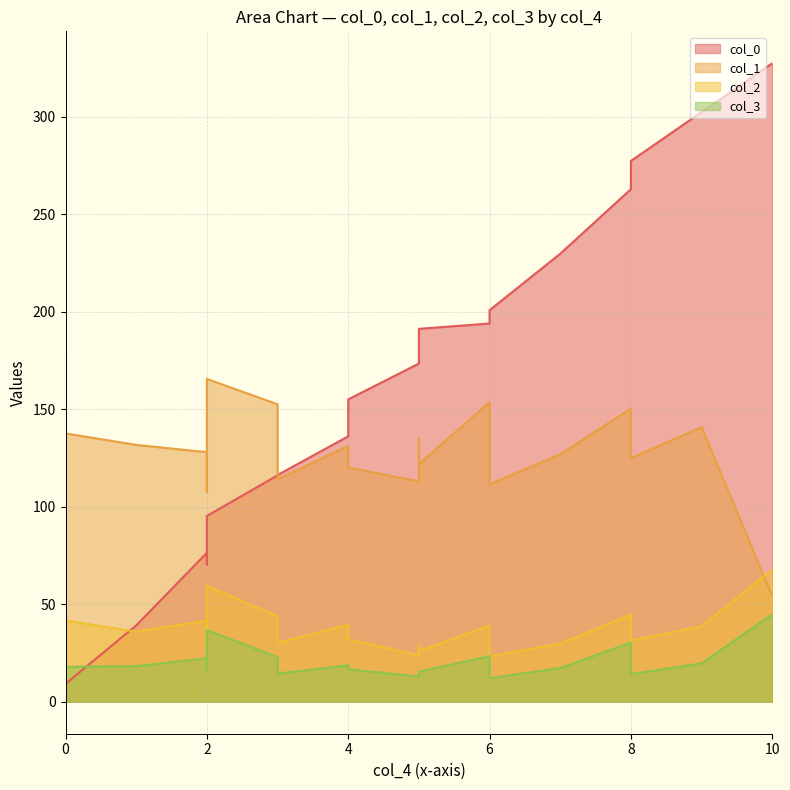

What are all the series names shown in the legend?

col_0, col_1, col_2, col_3